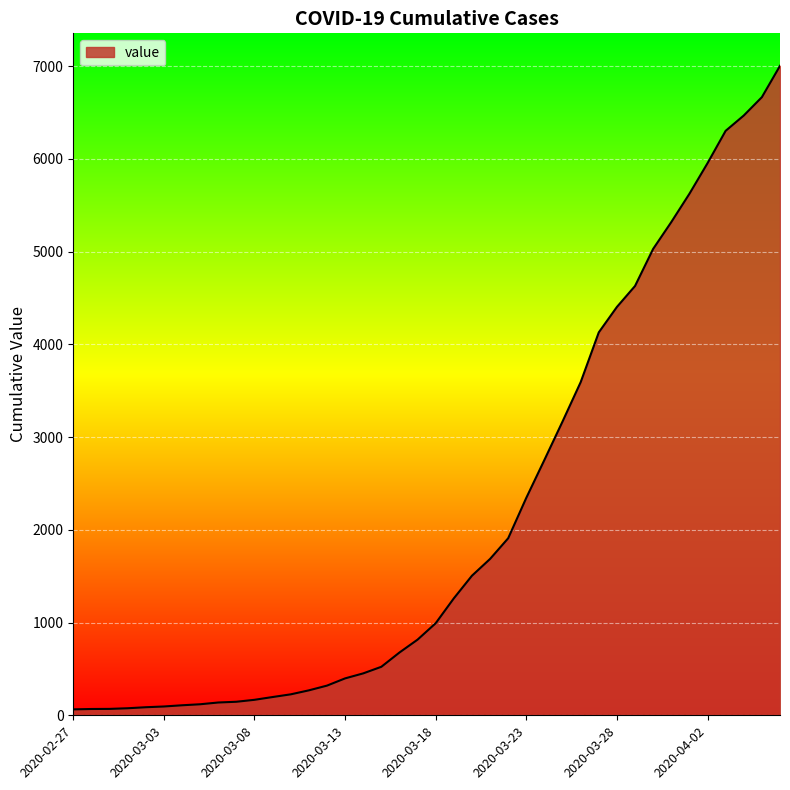

What is the greatest value displayed?

7003